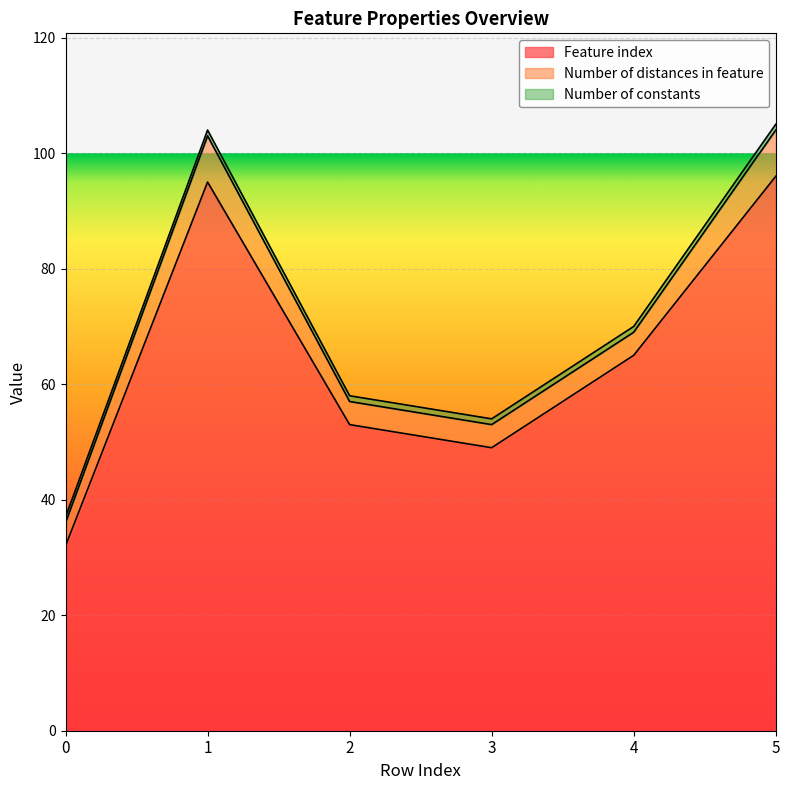

The value of Number of distances in feature at 1 is 5. True or false?

False